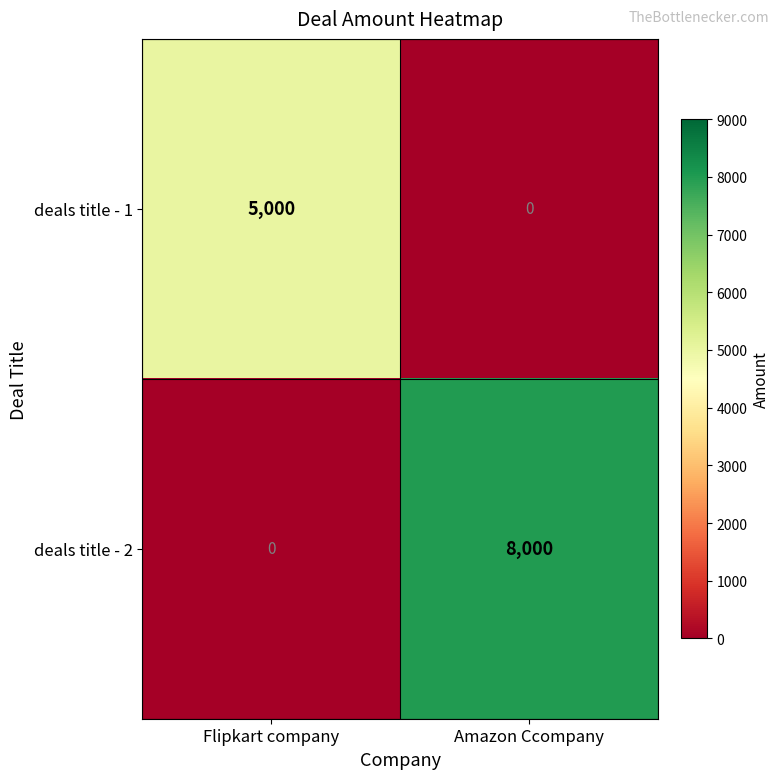

At which category is the sum across all series the highest?

Amazon Ccompany